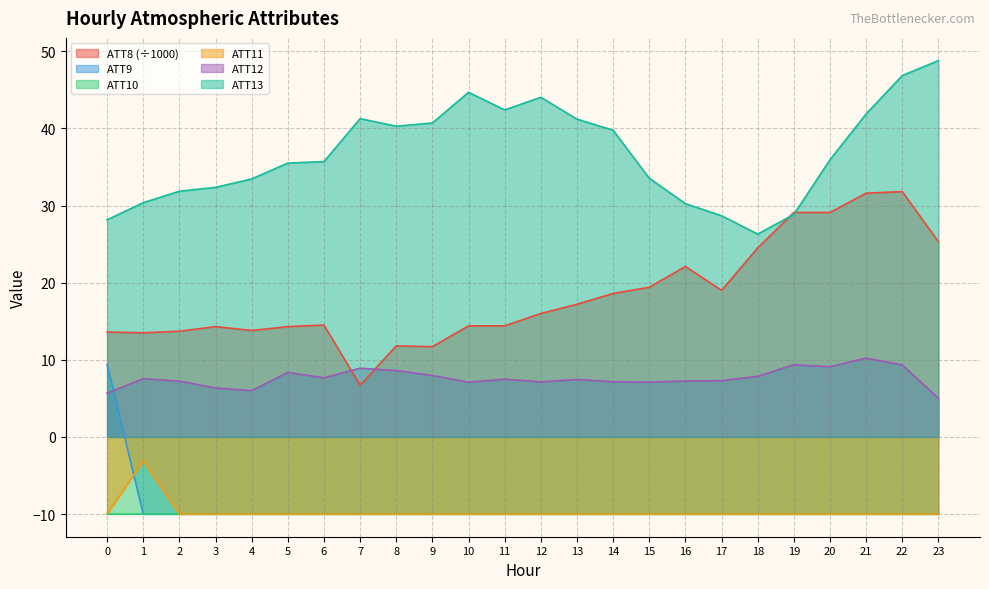

At how many categories does at least one series exceed 38?

11